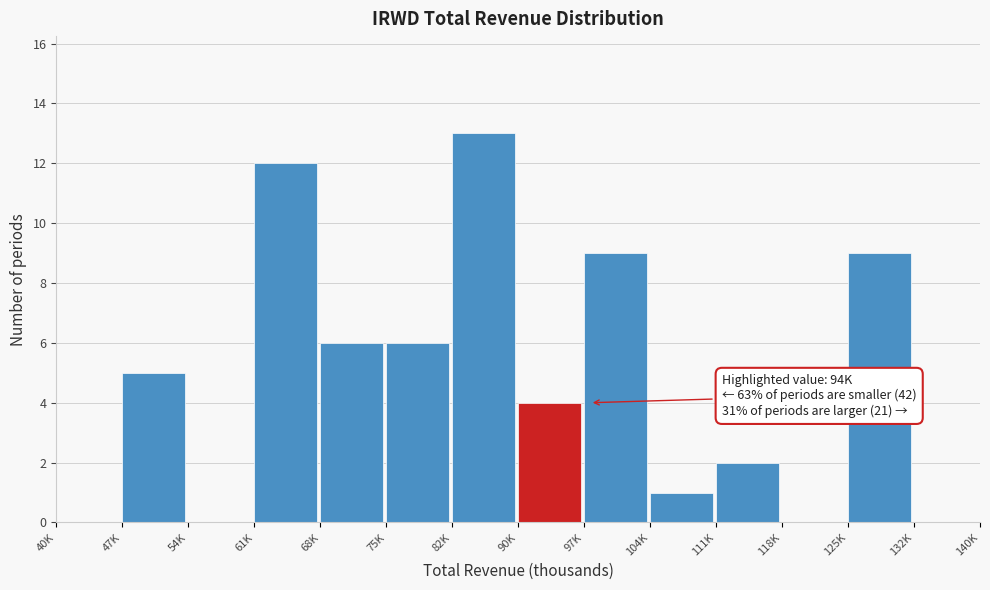

Reading right to left, what are all the values shown in this chart?

132K=0	125K=9	118K=0	111K=2	104K=1	97K=9	90K=4	82K=13	75K=6	68K=6	61K=12	54K=0	47K=5	40K=0